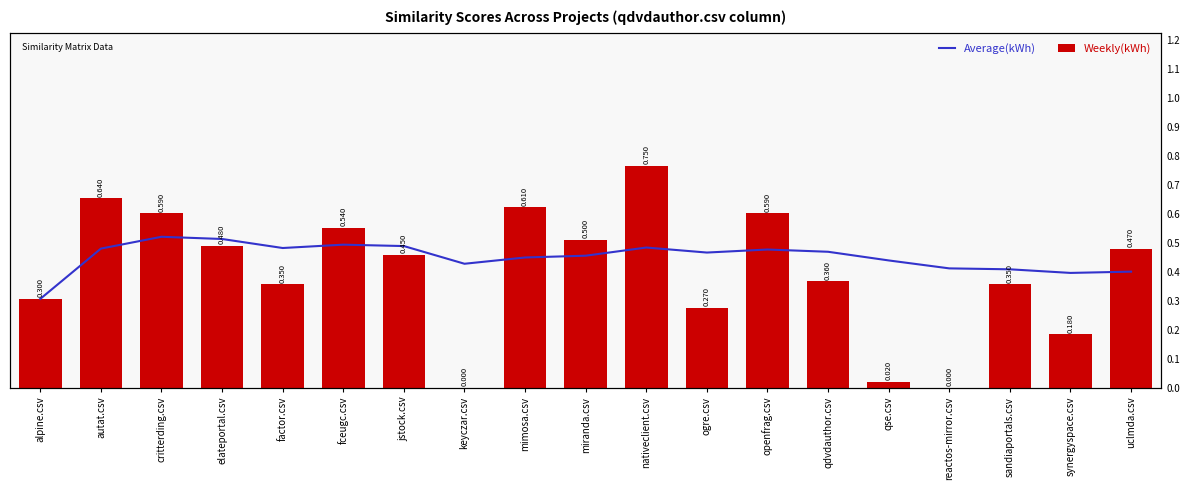

Which has a higher value, alpine.csv or miranda.csv?

miranda.csv